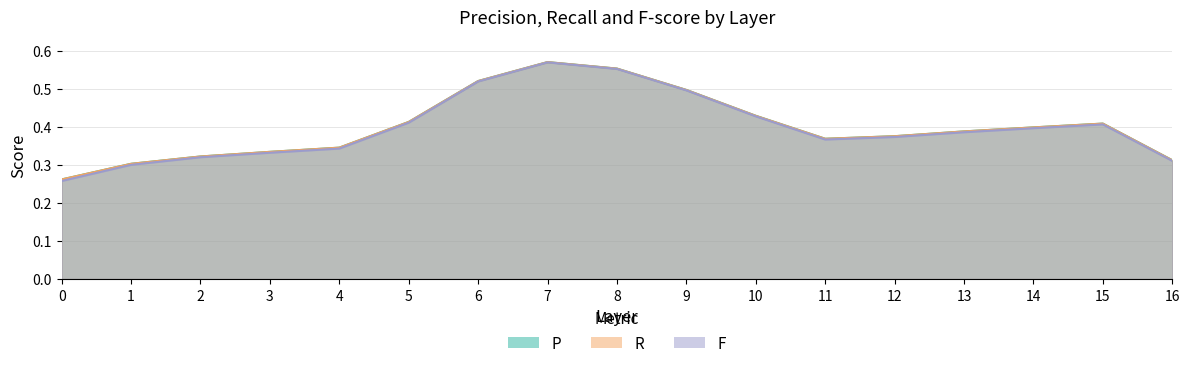

List the series in order of their peak value, highest first.

P, R, F